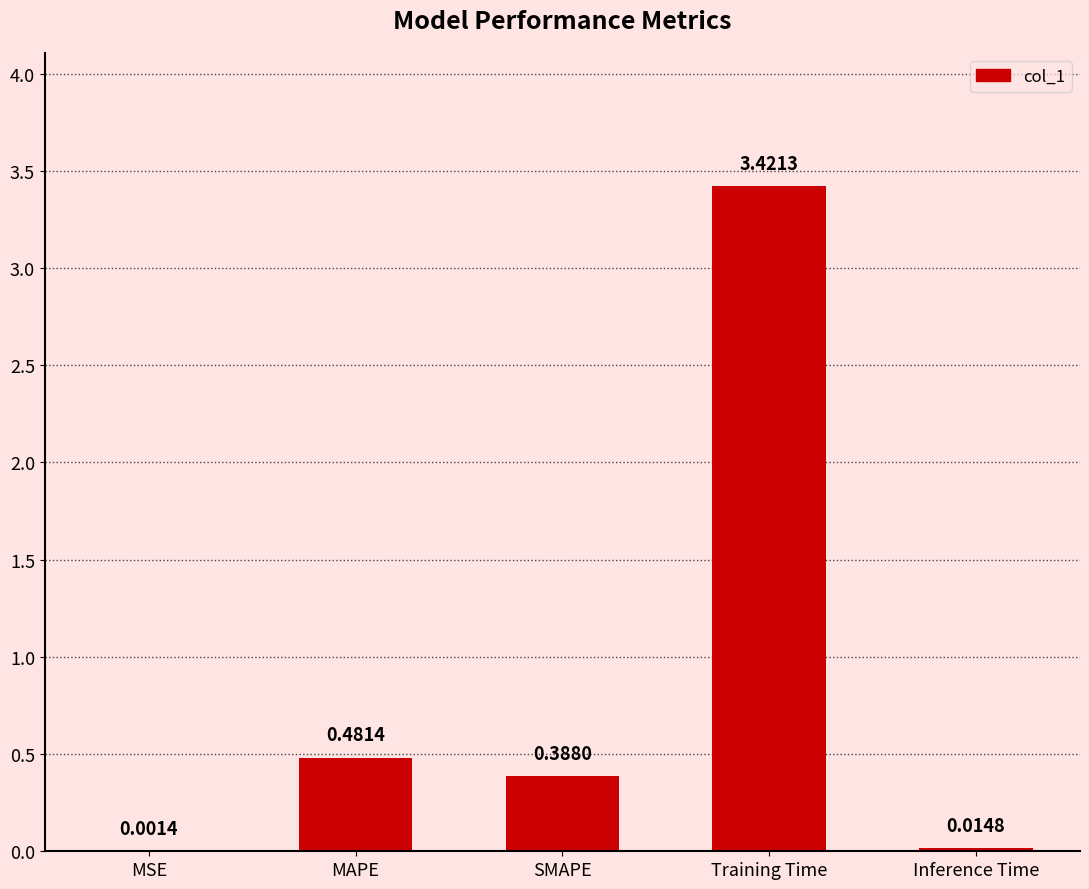

Which has a higher value, Inference Time or MAPE?

MAPE